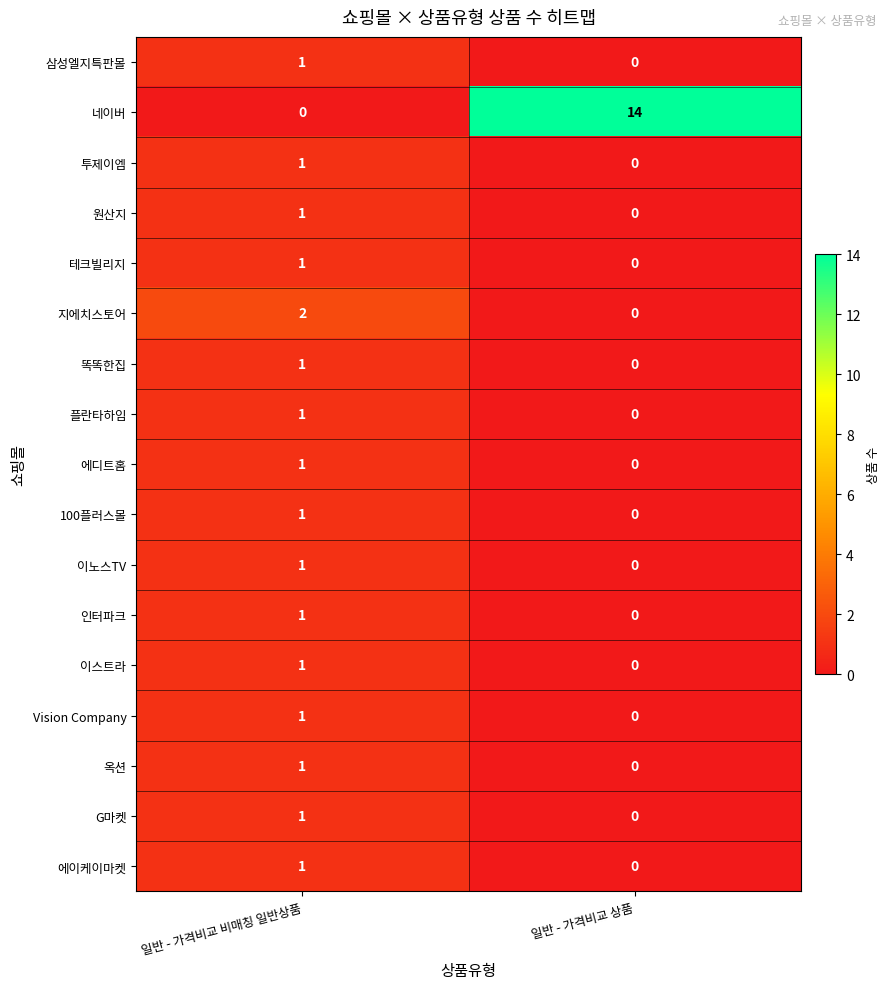

What is the average value of the 네이버 series?

7